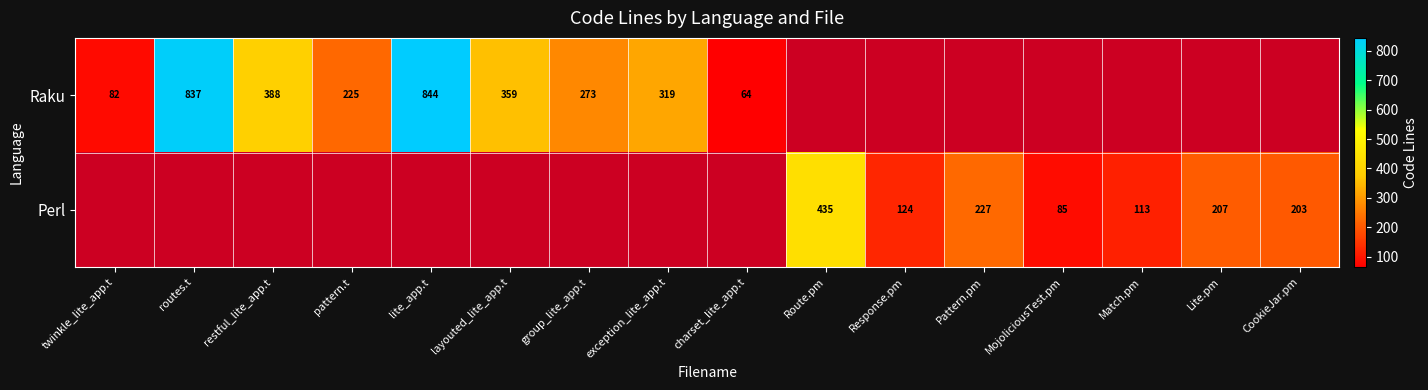

The Perl series shows 135 at Lite.pm. True or false?

False